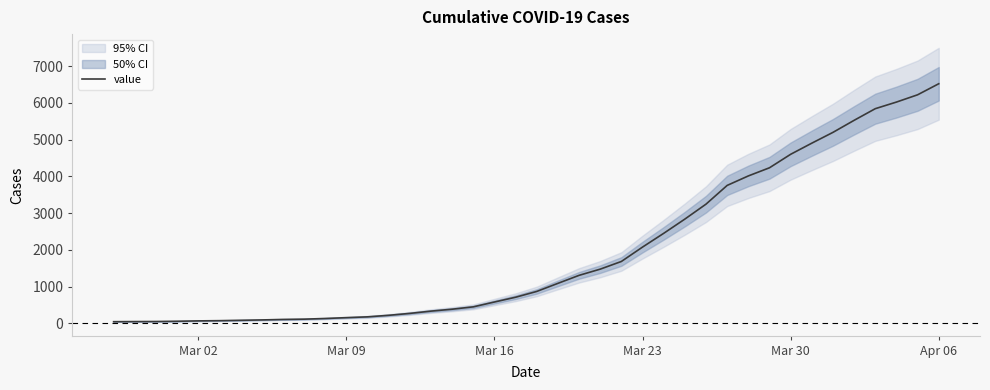

What is the minimum value shown in the chart?

43